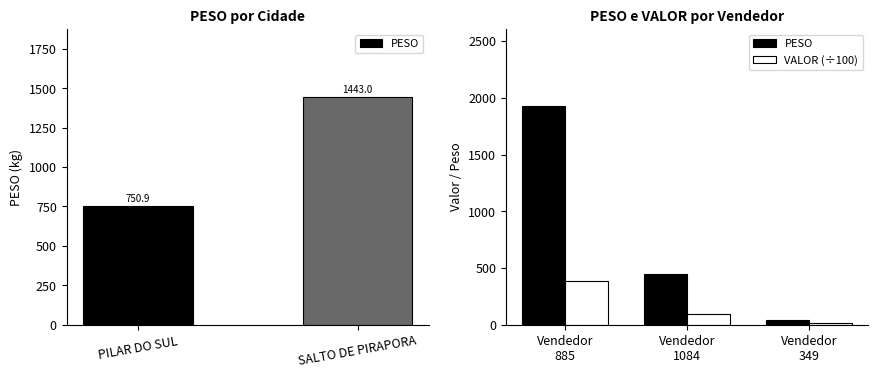

True or false: VALOR (÷100) has a value of 29.1 at Vendedor 349.

False